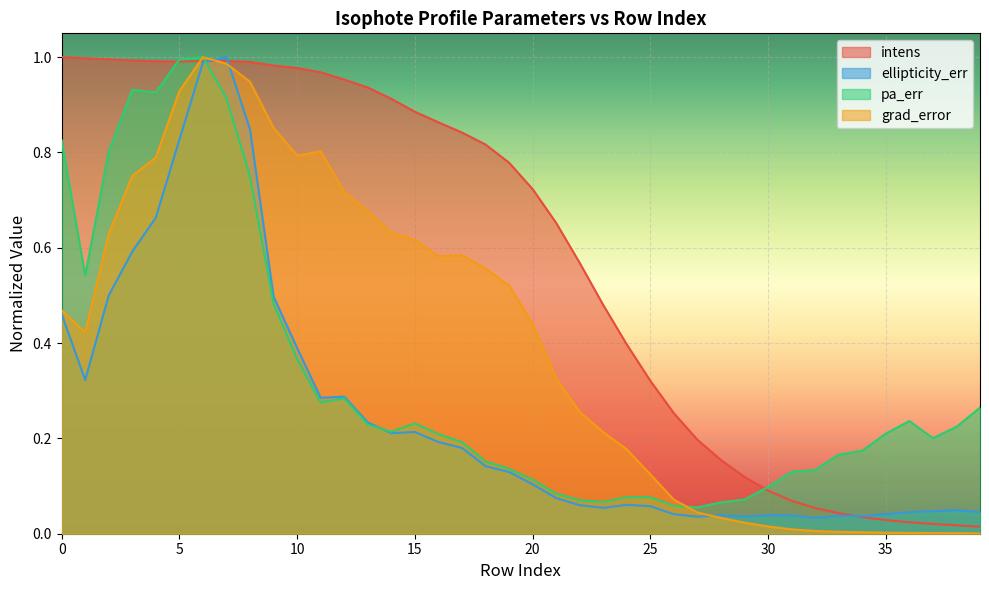

What are all the series names shown in the legend?

intens, ellipticity_err, pa_err, grad_error